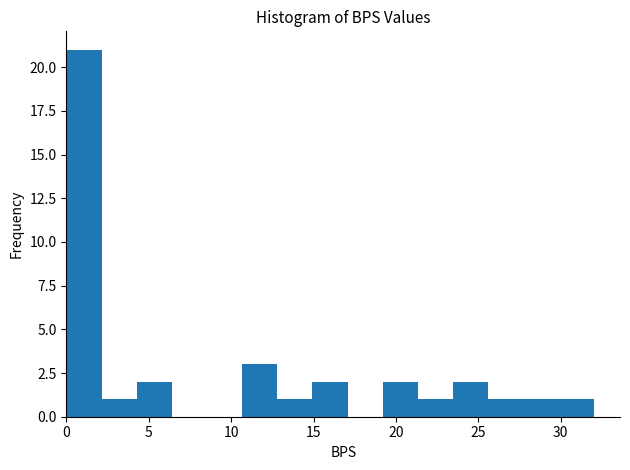

Over which range of the x-axis is the bar tallest?

0.0 to 2.0